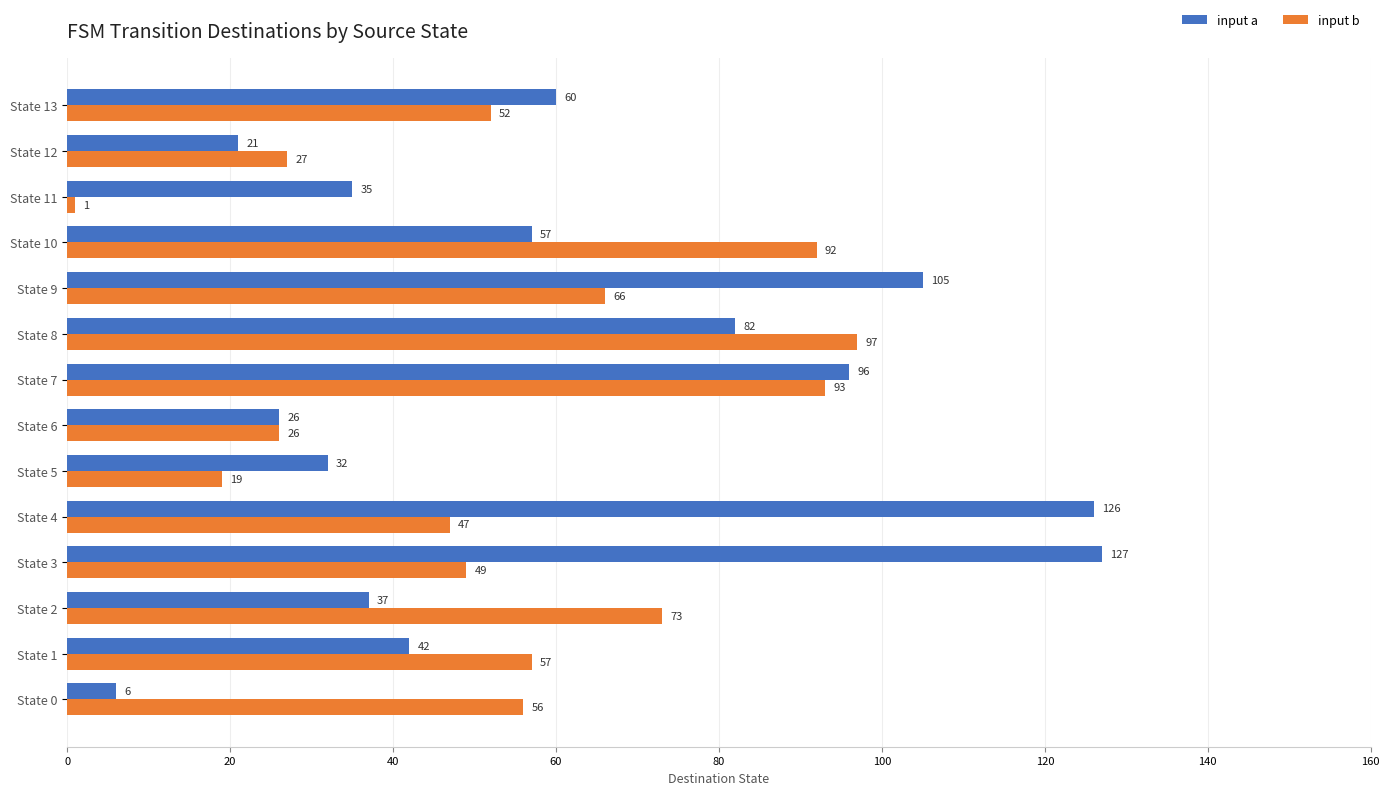

Between State 4 and State 5, which series saw the biggest shift?

input a